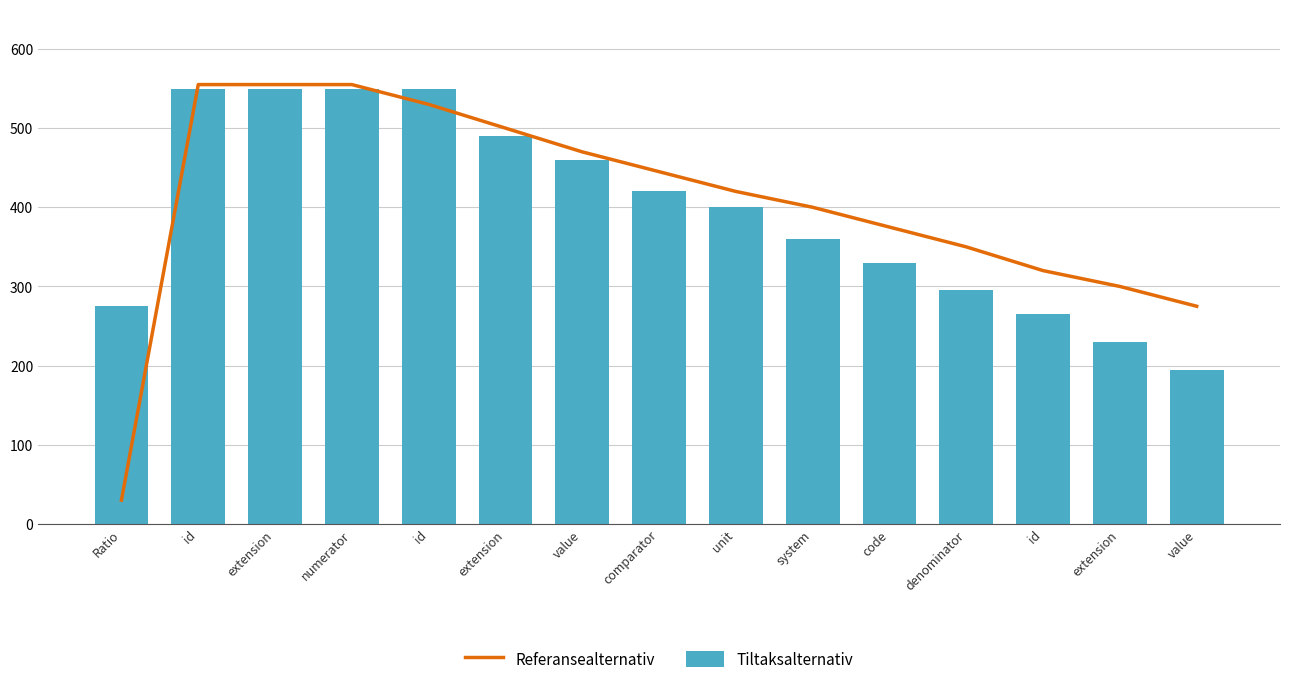

Is the value of Referansealternativ at system greater than the value of Tiltaksalternativ at id?

No